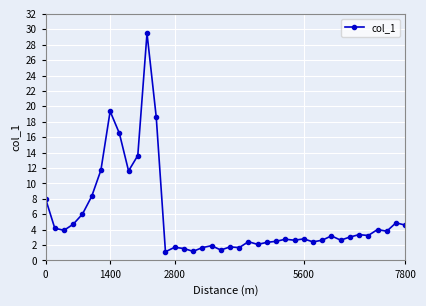

How many categories are shown in the chart?

40